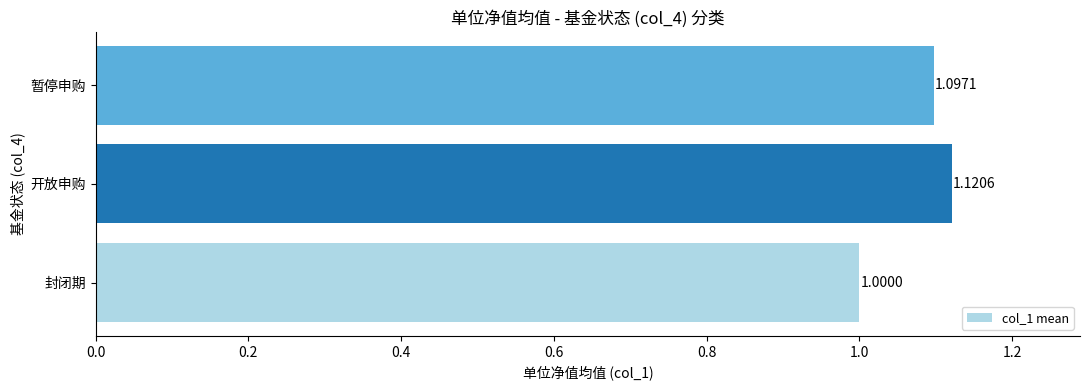

Rank the categories by value from highest to lowest.

开放申购, 暂停申购, 封闭期